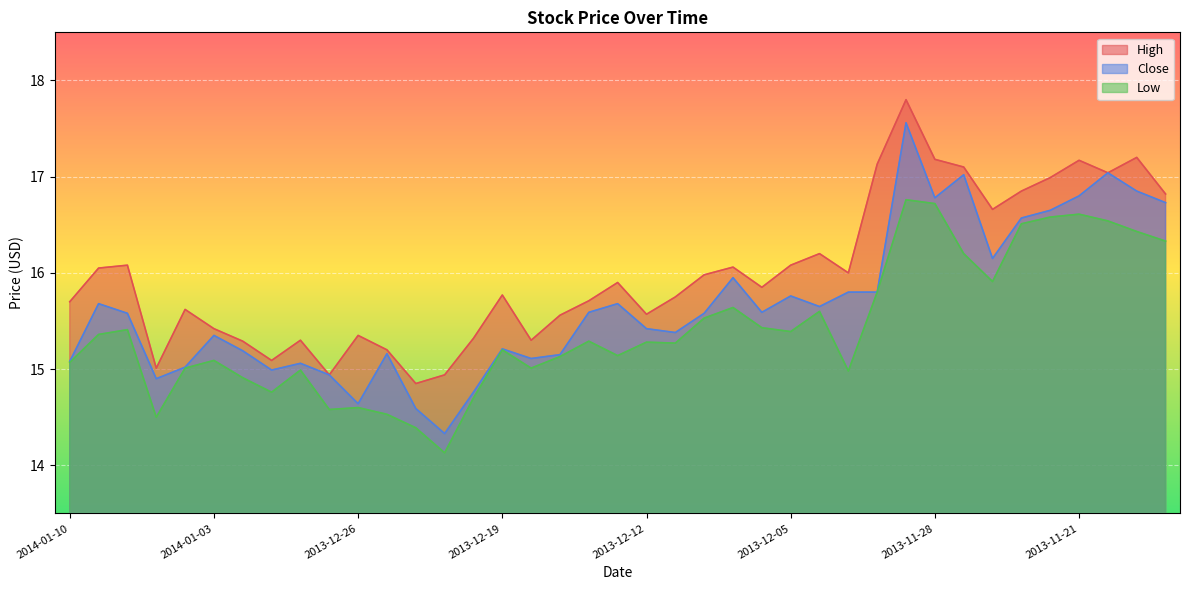

Where is High nearest to the value 16?

2013-12-03